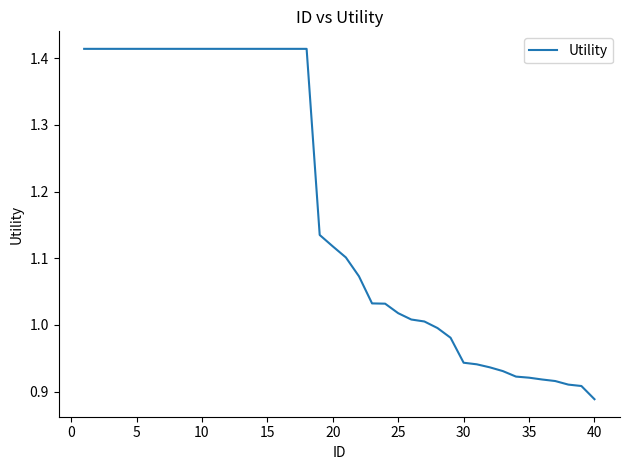

At which category does the chart reach its minimum across all series?

40